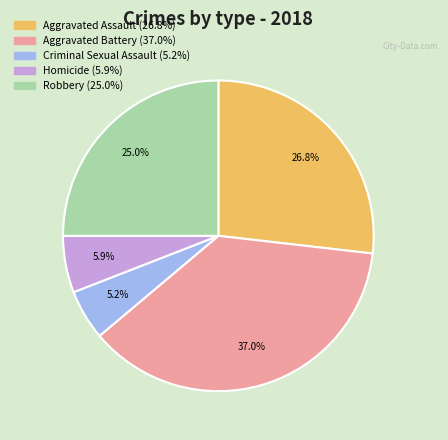

To the nearest percent, what percentage of the pie is Criminal Sexual Assault?

5%